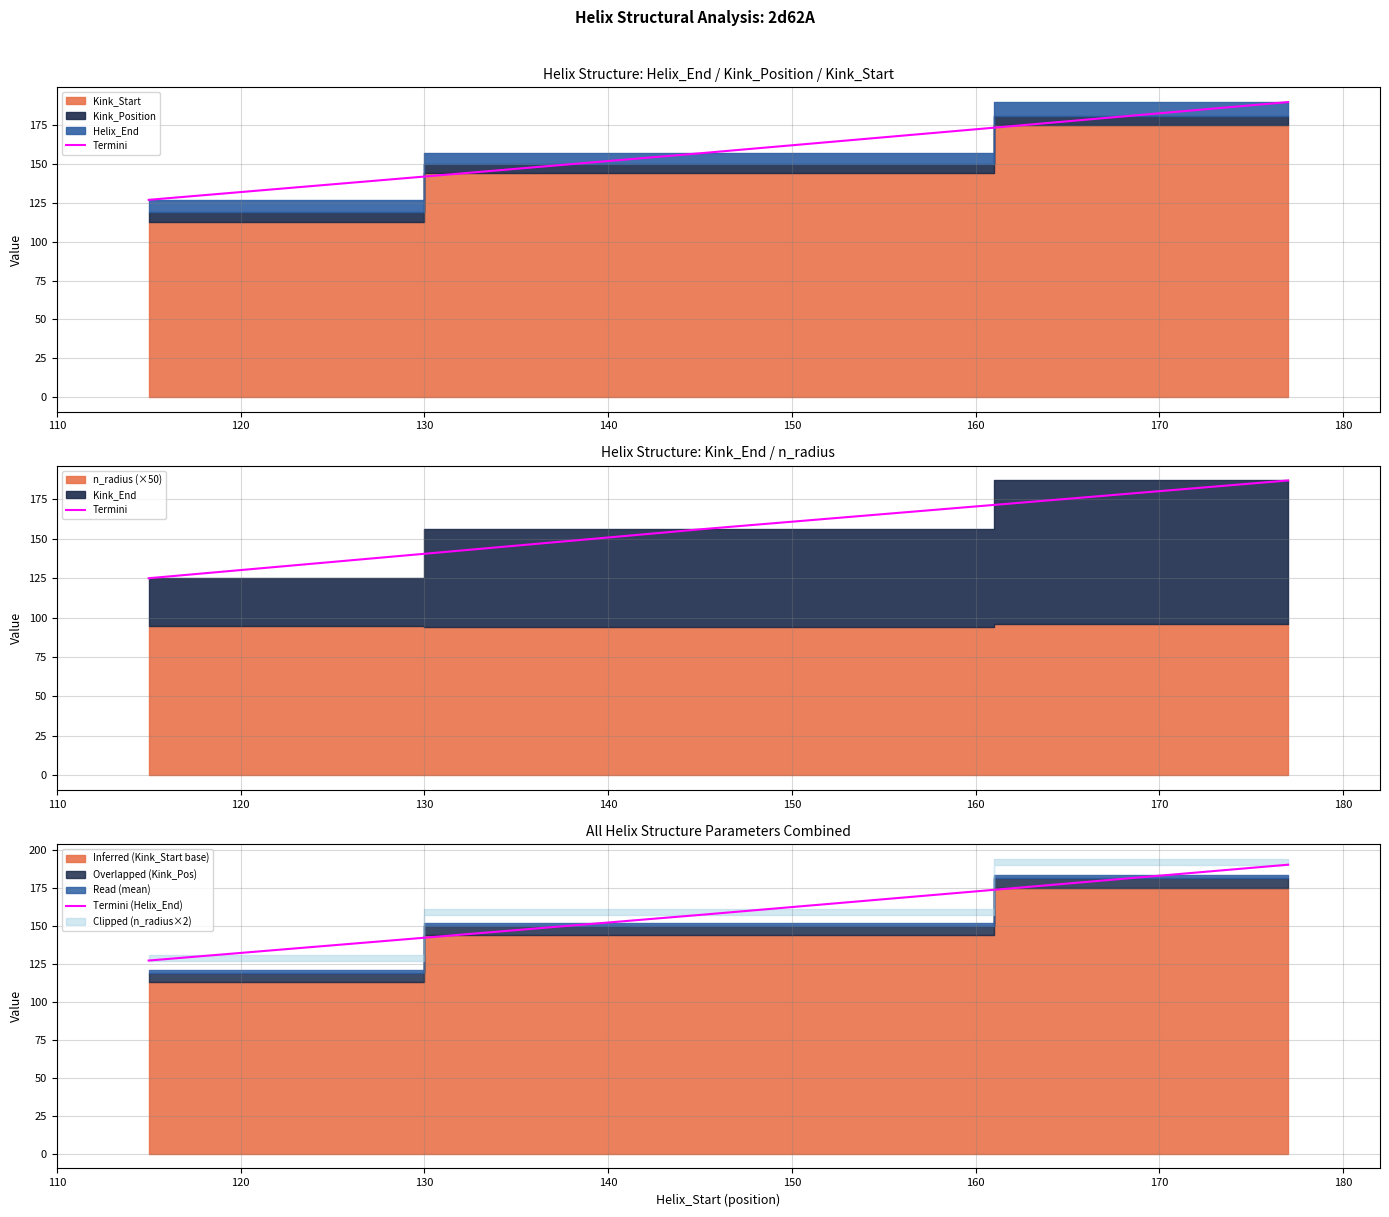

What is the difference between the maximum and minimum values in the Termini (Helix_End) series?

63